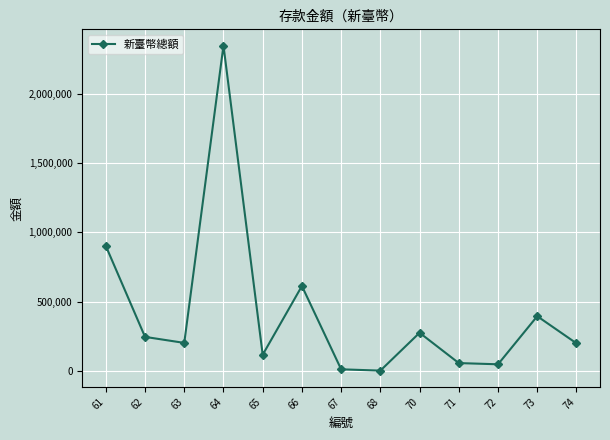

Is this an area chart (filled region under the line)?

No